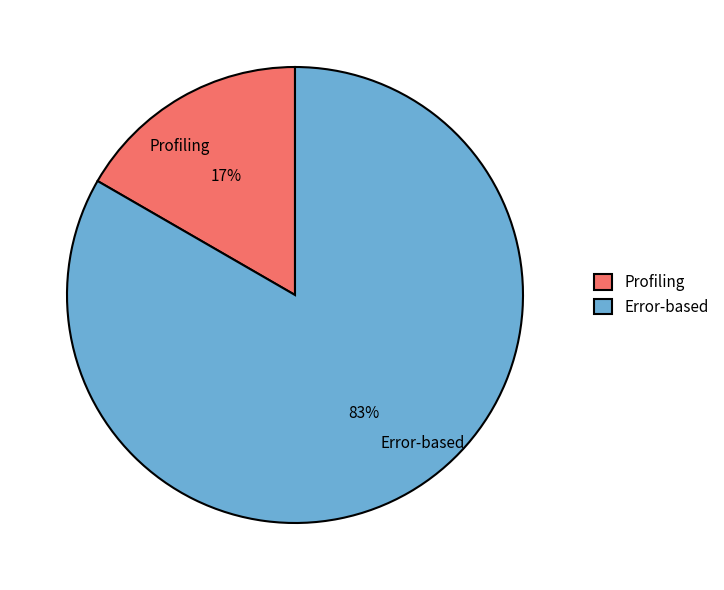

Which slice represents more than half of the pie?

Error-based